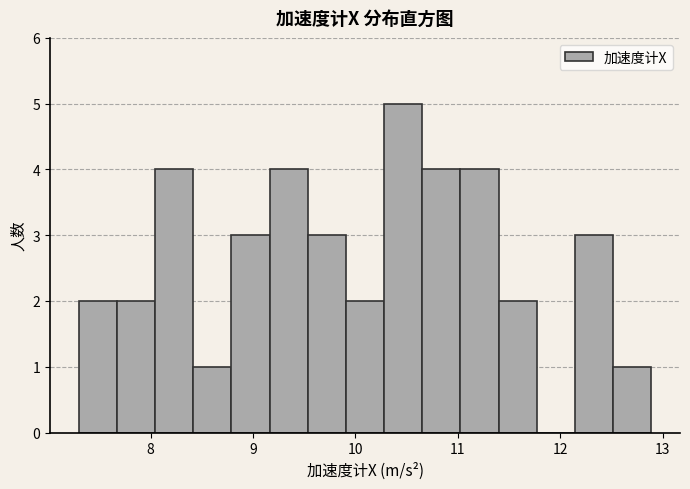

Around what value on the x-axis is the tallest bar? Give the approximate position of its centre, as read against the axis.

10.5